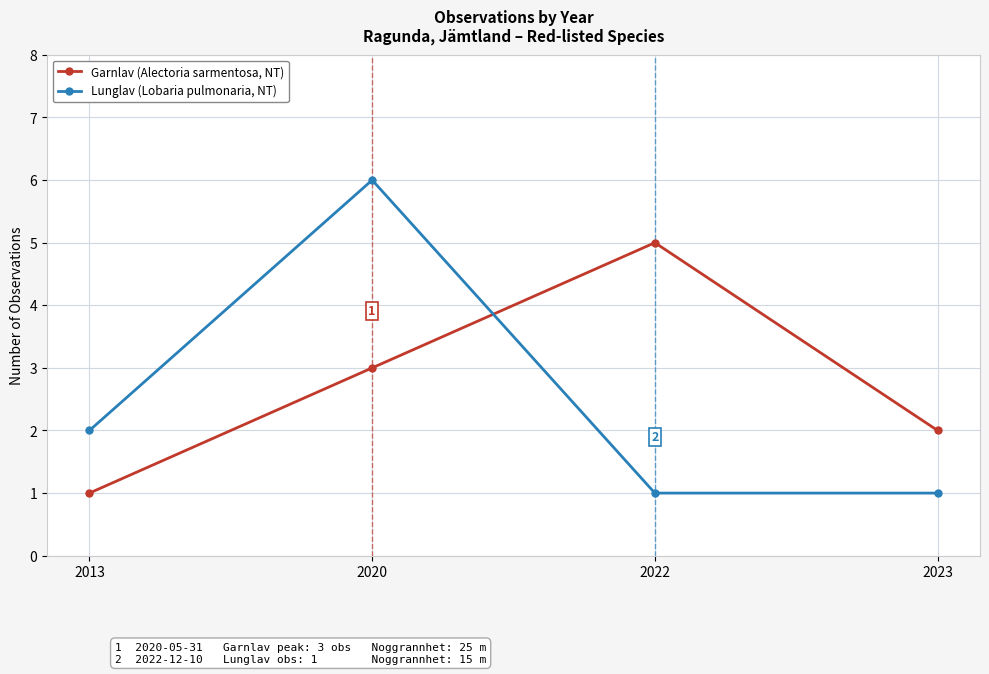

What is the spread (max minus min) of values at 2022?

4